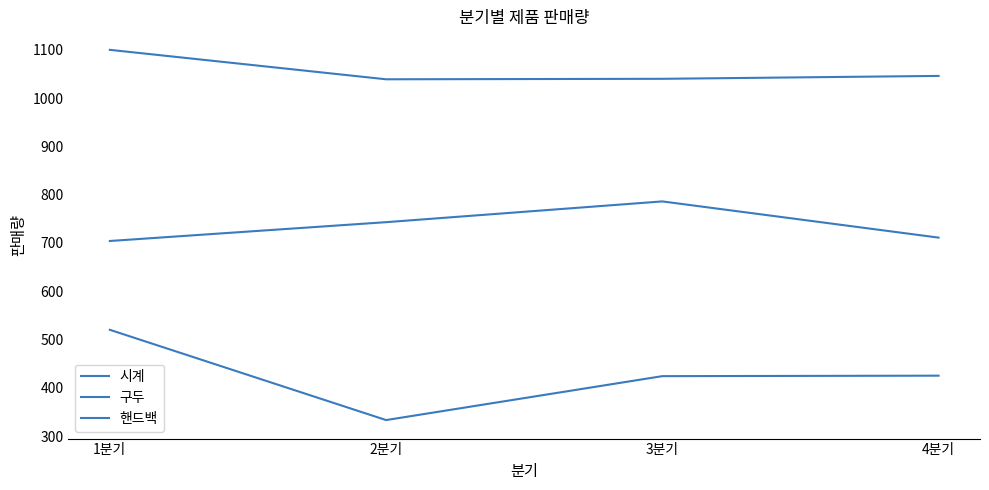

How many lines are shown in the chart?

3